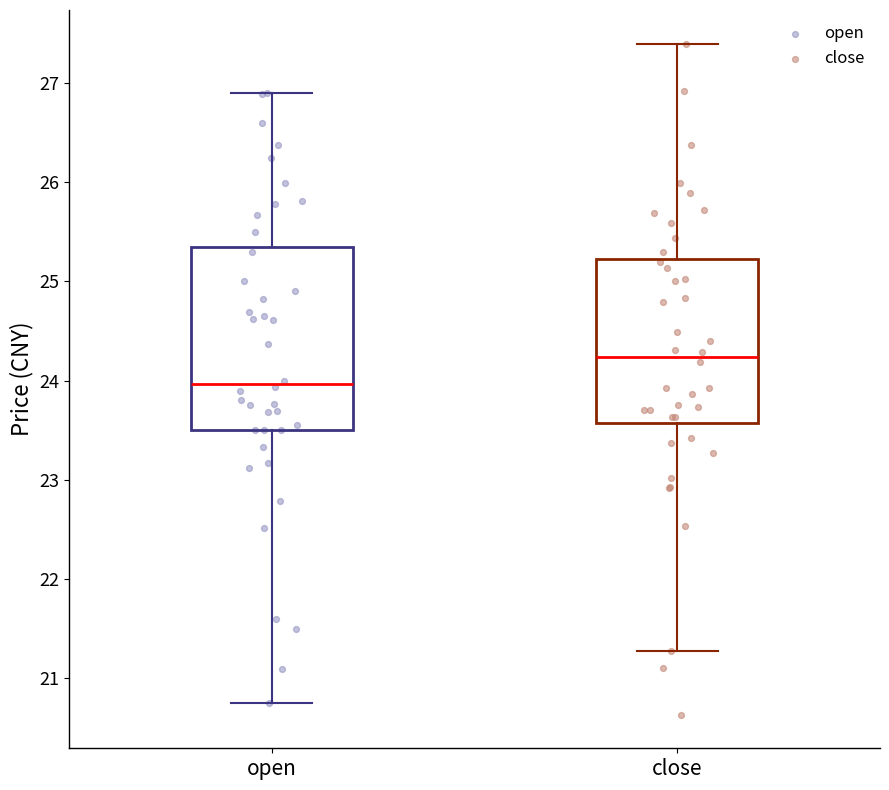

Reading left to right, transcribe this box plot: for each box, give where its median line is, the range the box spans, and where its two whiskers end, as read against the y-axis. The values are not printed on the chart, so give them approximately, as read against the axis.

open: median 24.0, box 23.5 to 25.4, whiskers 20.8 to 26.9
close: median 24.2, box 23.6 to 25.2, whiskers 21.3 to 27.4